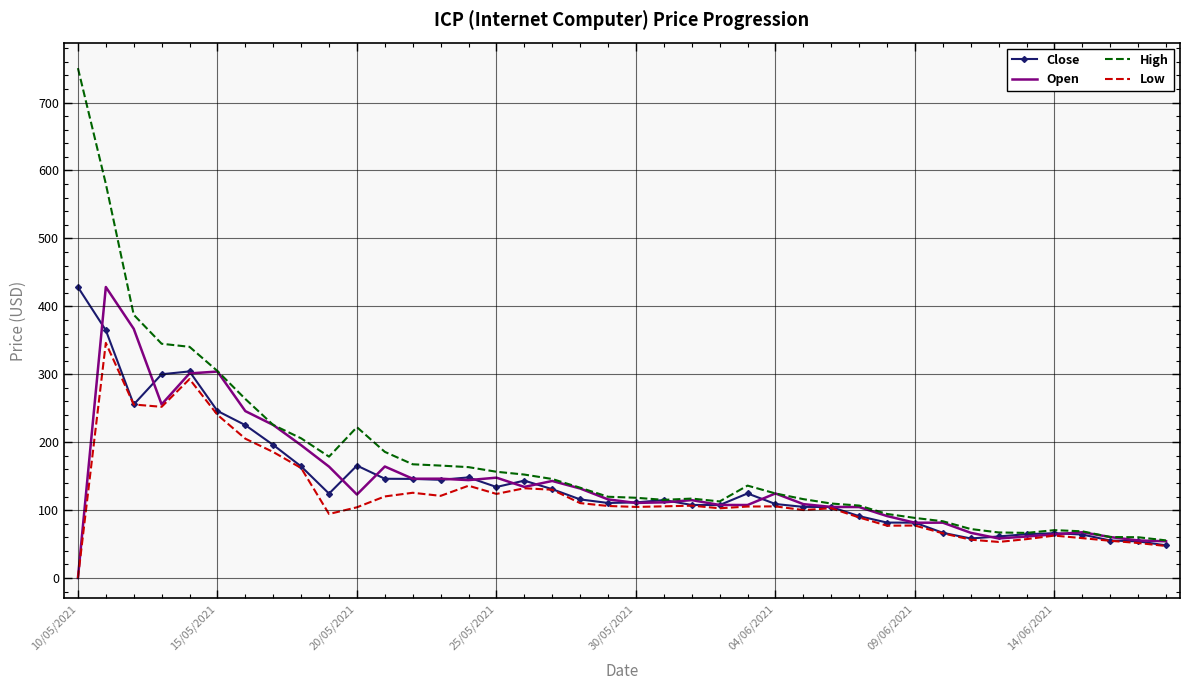

What is the maximum value shown in the chart?

750.7